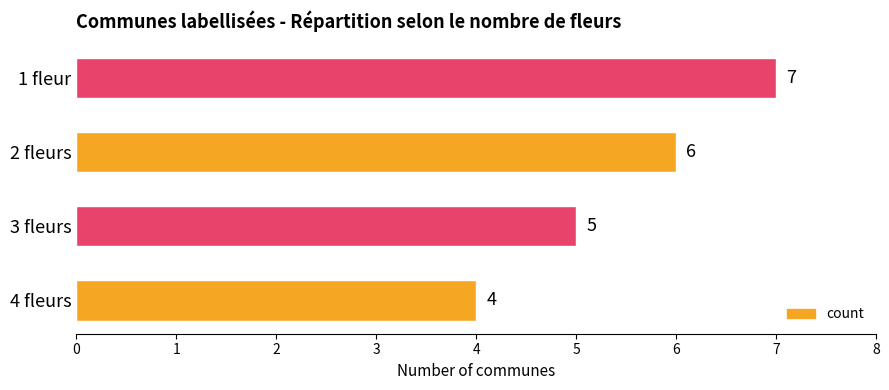

What is the change in value from 3 fleurs to 1 fleur?

+2